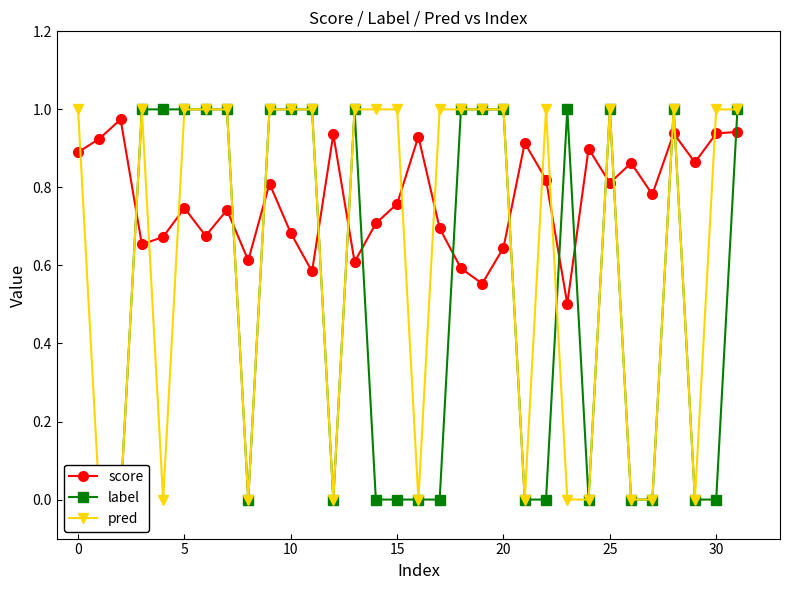

Is the value of pred at 26 greater than the value of score at 10?

No